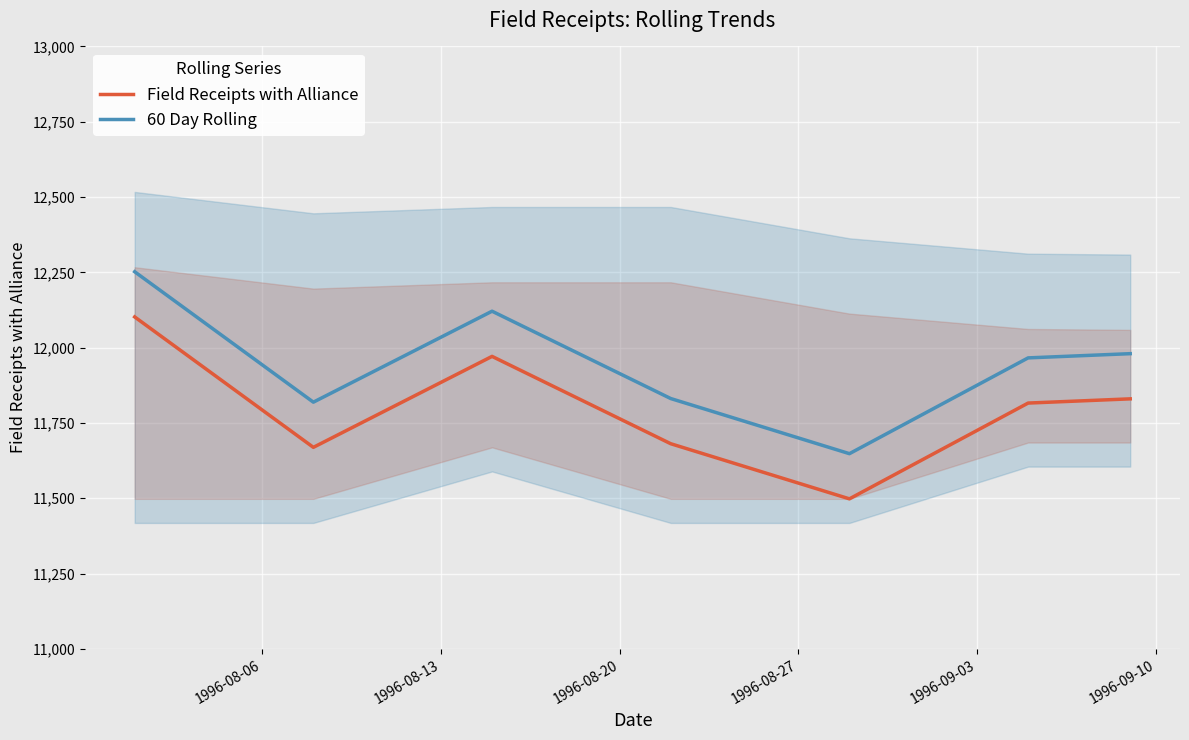

Which series has the largest total across all categories?

60 Day Rolling